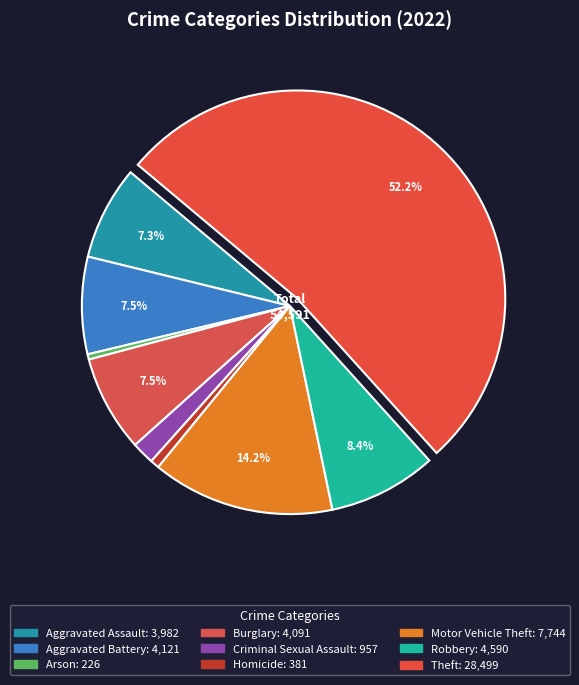

What is the largest slice in the pie chart?

Theft